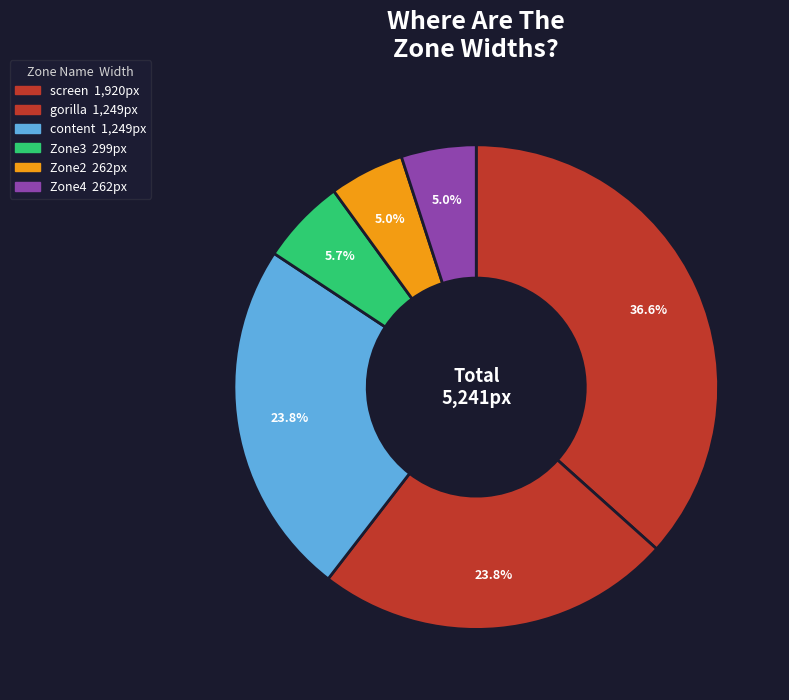

To the nearest percent, what is the difference between the largest and smallest slice percentages?

32%